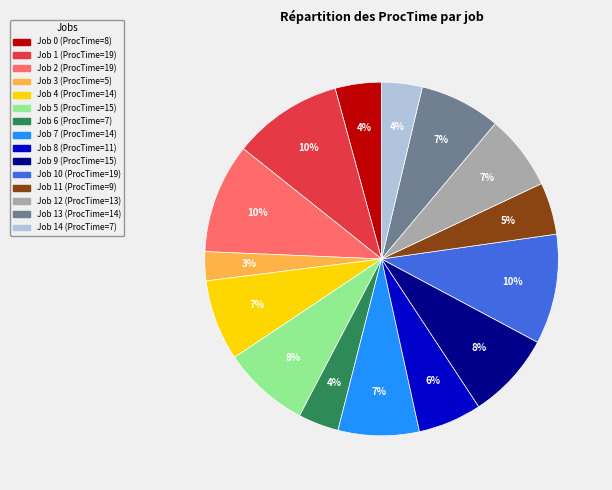

To the nearest percent, what is the difference between the largest and smallest slice percentages?

7%